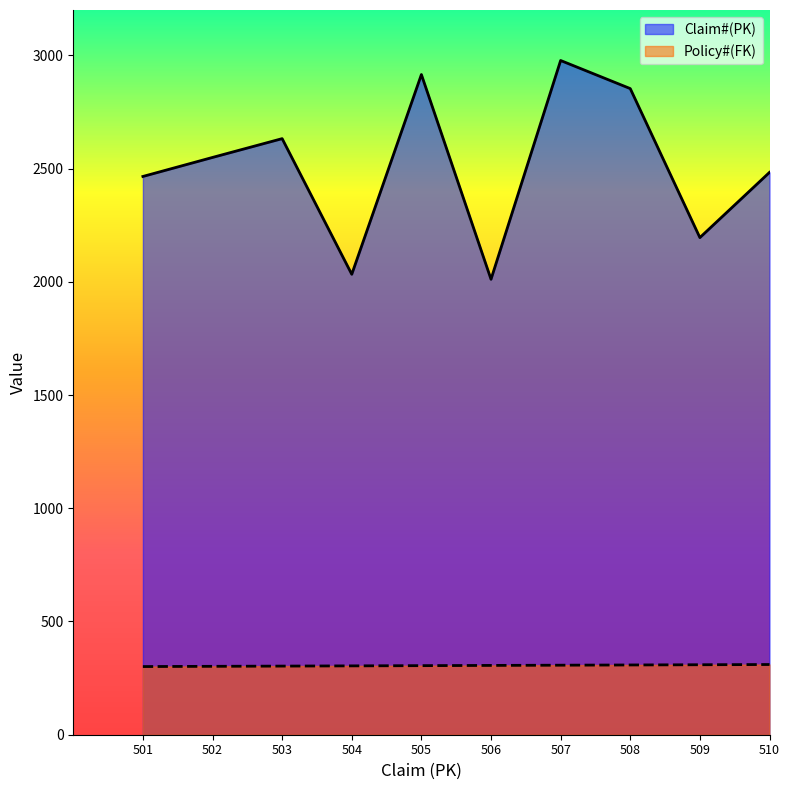

Reading left to right, list all the values displayed in this chart.

Claim#(PK): 2465	2549	2632	2033	2915	2011	2977	2853	2195	2483
Policy#(FK): 301	302	303	304	305	306	307	308	309	310